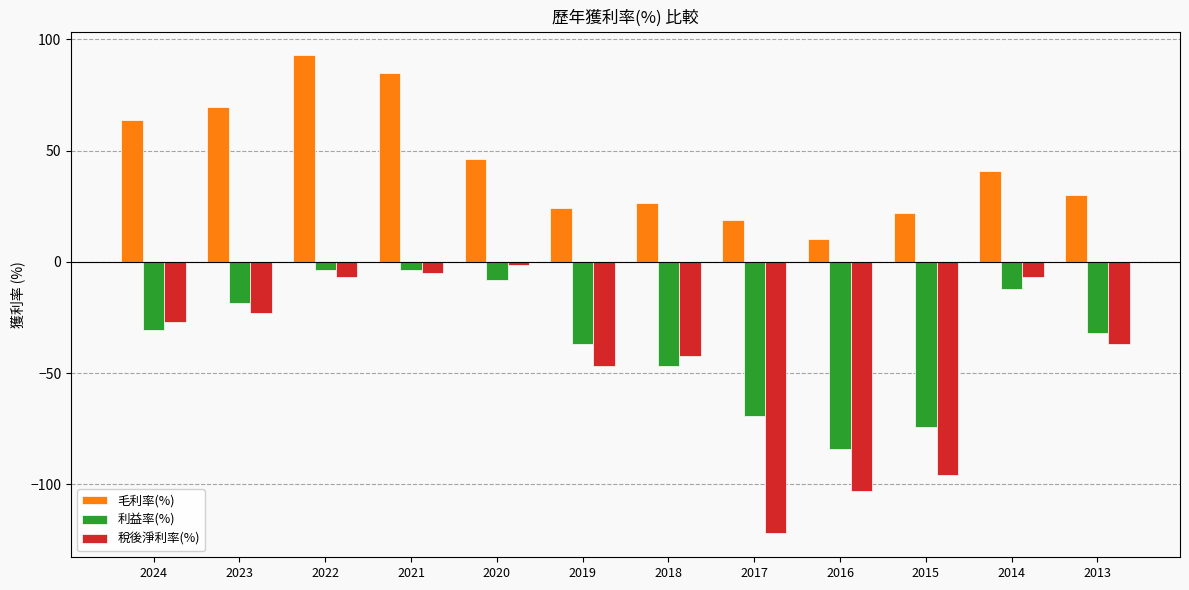

Which series has the widest spread of values?

稅後淨利率(%)